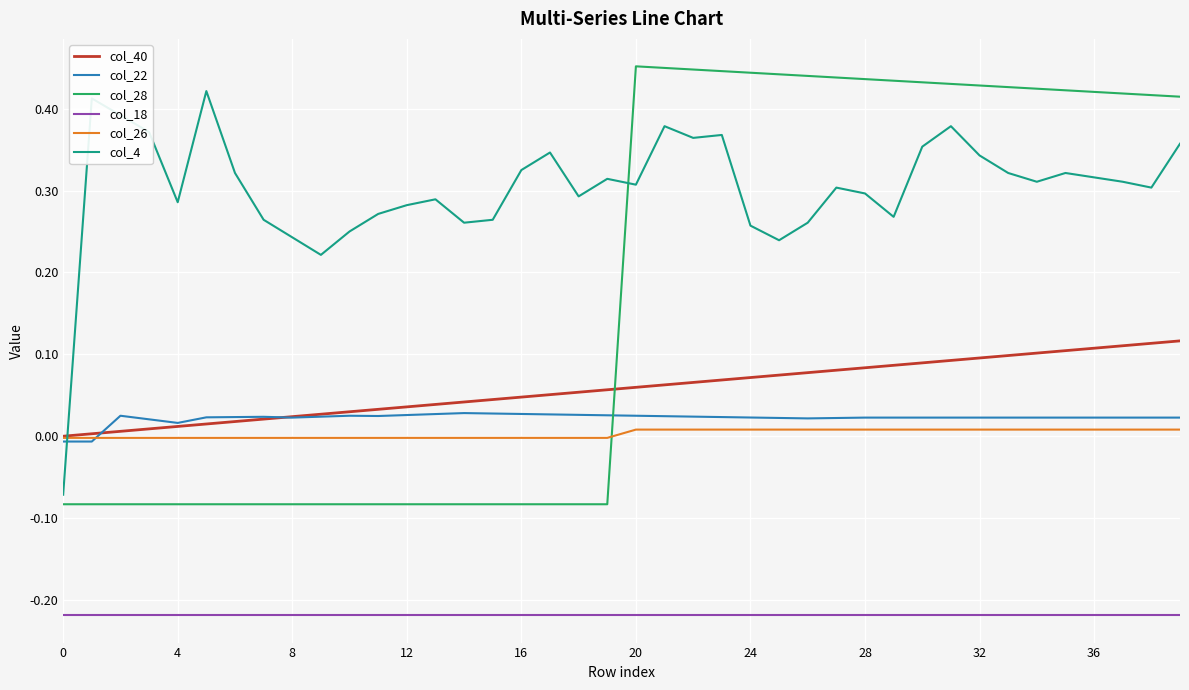

Which series has the widest spread of values?

col_28